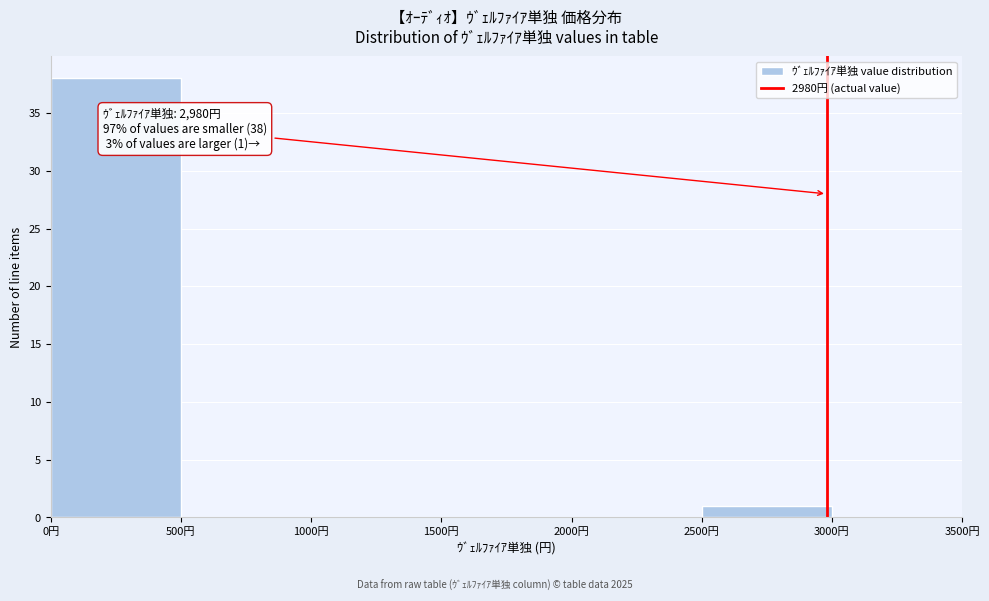

Over which range of the x-axis is the bar tallest?

0 to 500